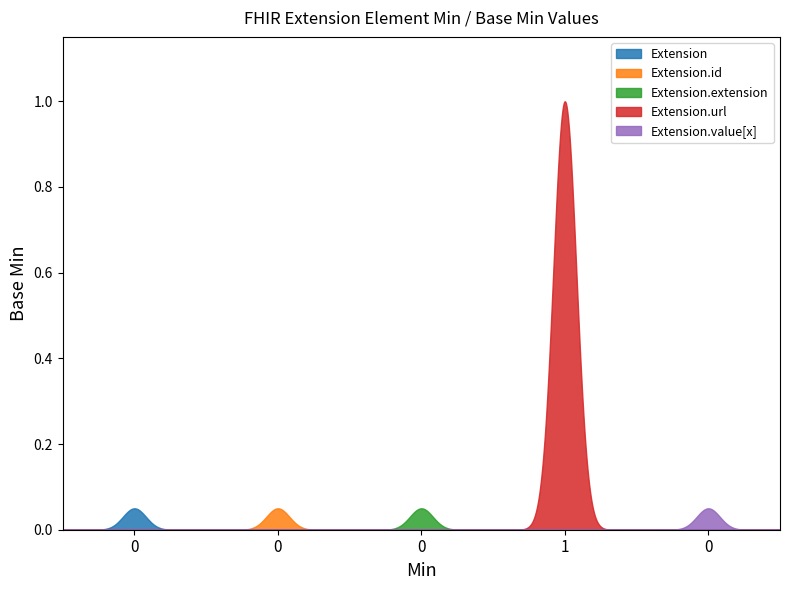

Does the chart display data point markers on the line(s)?

No